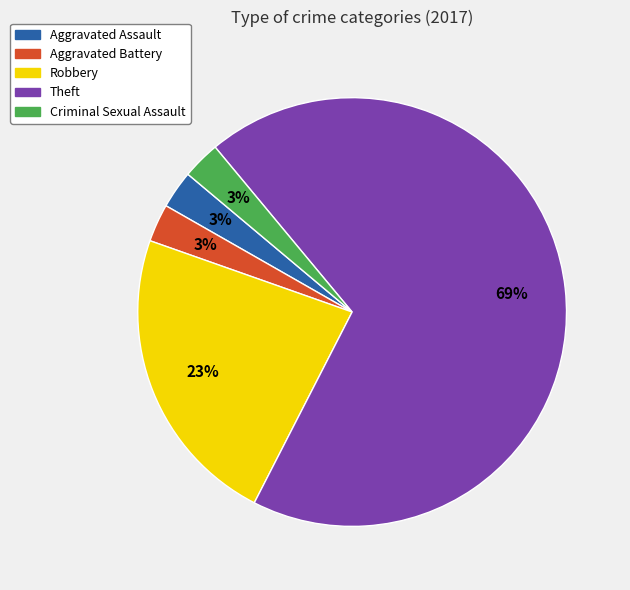

To the nearest percent, what is the combined percentage of Theft and Criminal Sexual Assault?

71%